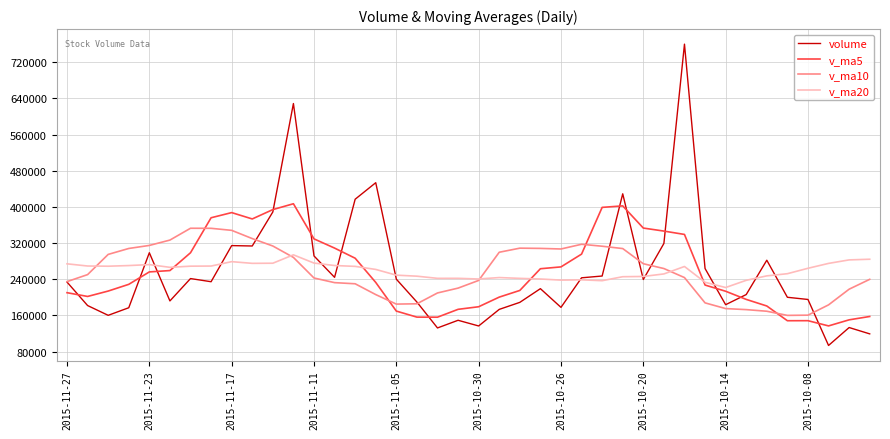

What is the maximum value for v_ma5?

406925.5